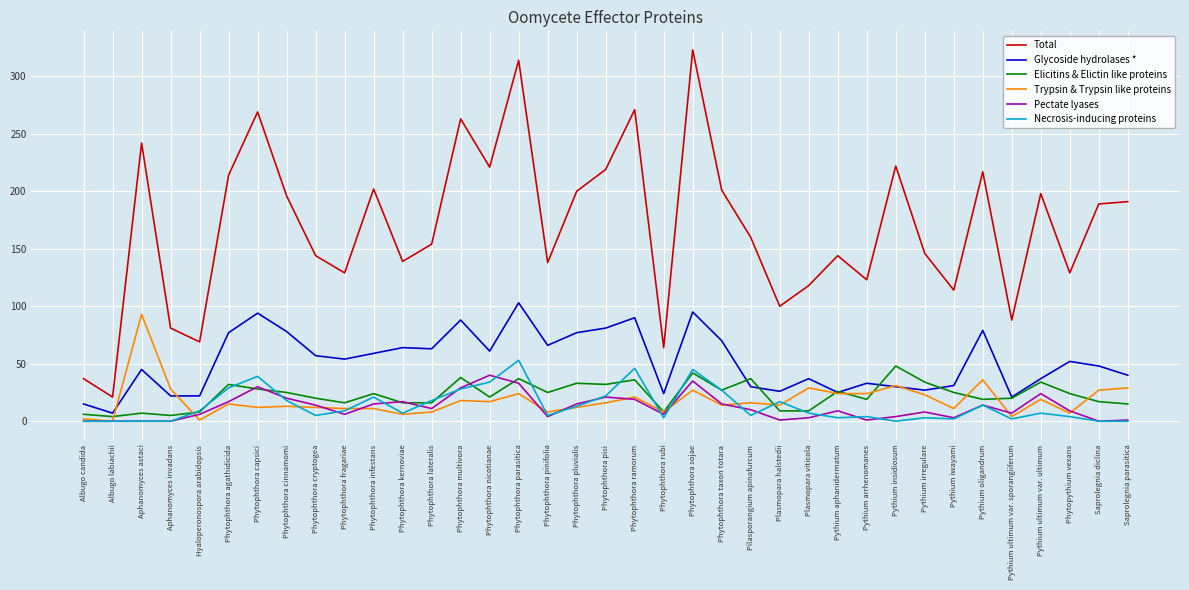

Which series has the widest spread of values?

Total